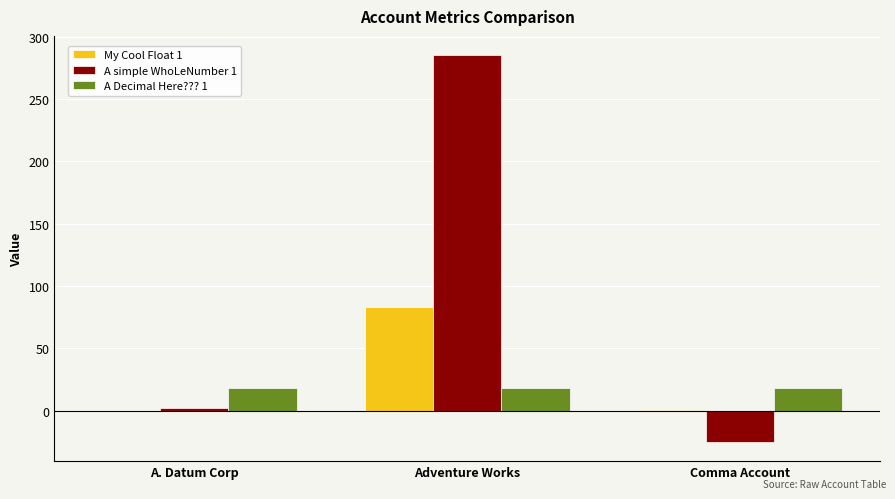

What is the sum of the A simple WhoLeNumber 1 values at A. Datum Corp and Comma Account?

-23.0